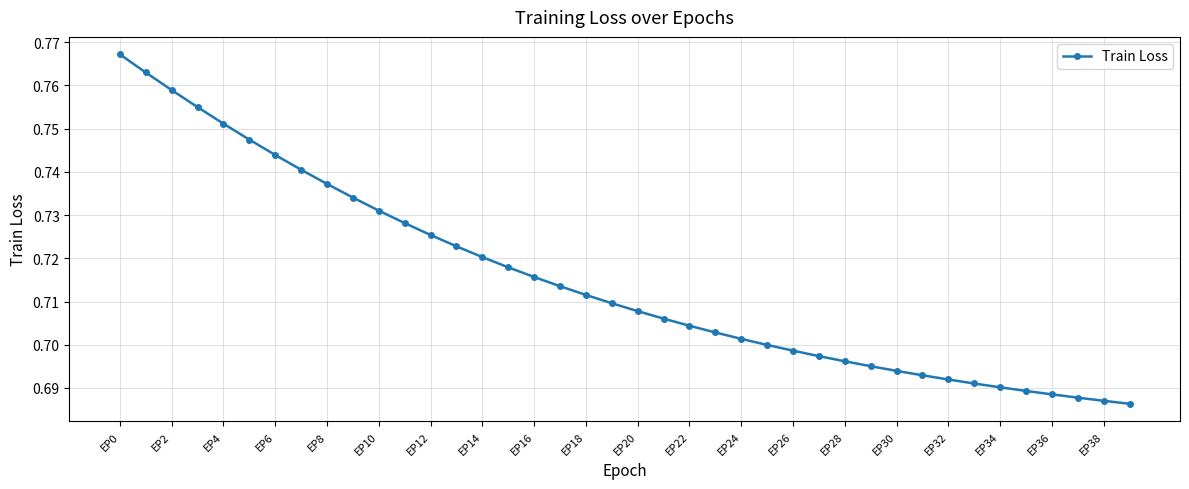

How many values are between 0 and 1?

40